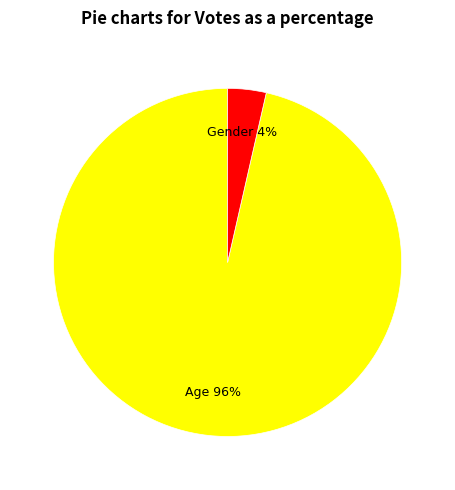

To the nearest percent, what is the average slice percentage?

50%